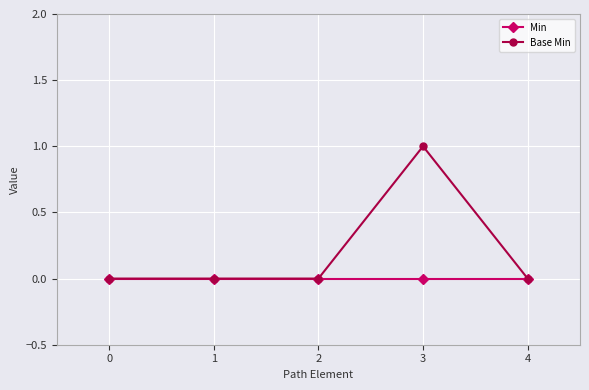

How many lines are shown in the chart?

2